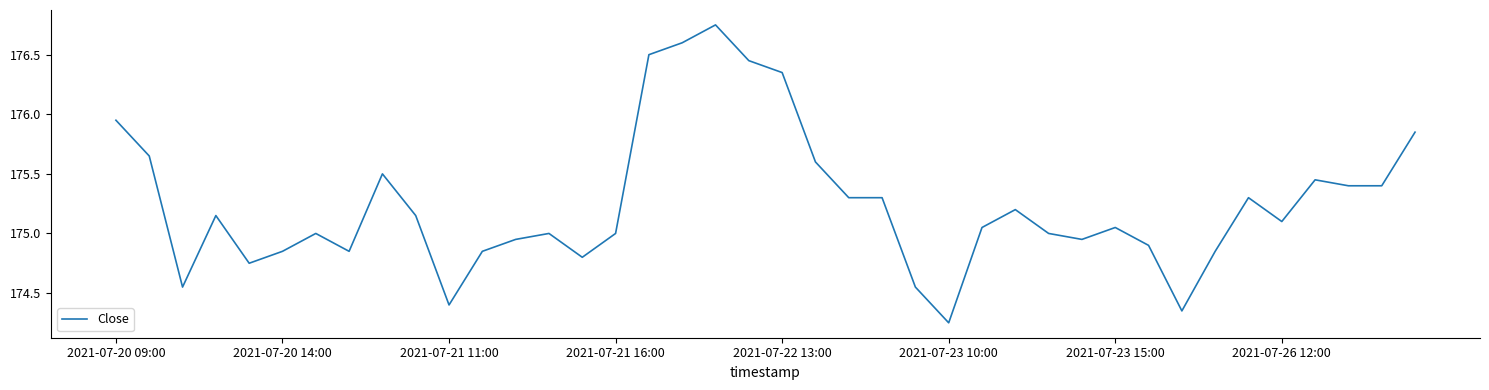

What is the difference between the maximum and minimum values?

2.5